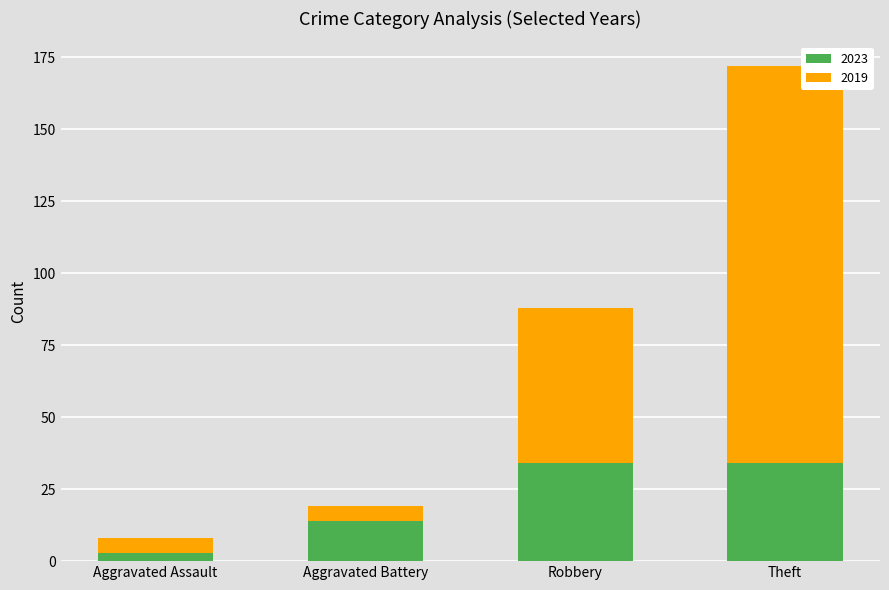

Read the 2023 value at Theft.

34